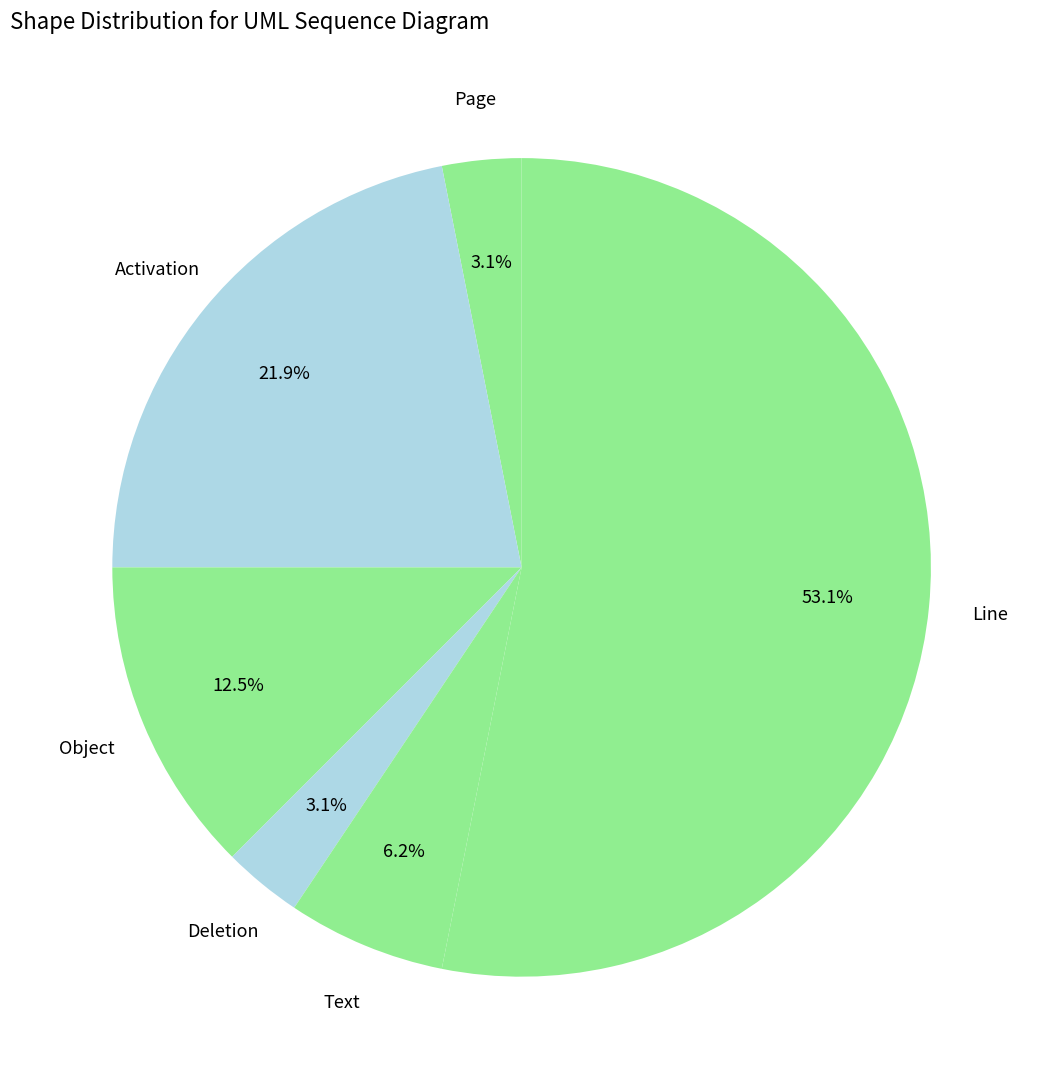

Do Deletion and Line together represent more than half of the pie?

Yes